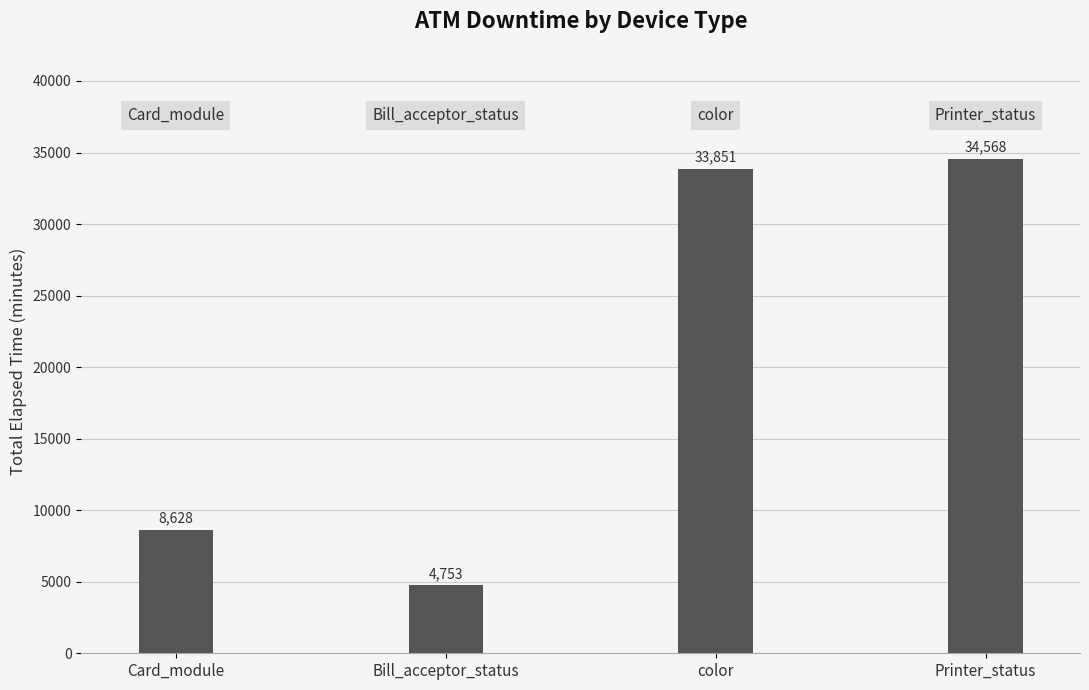

Rank the categories by value from lowest to highest.

Bill_acceptor_status, Card_module, color, Printer_status